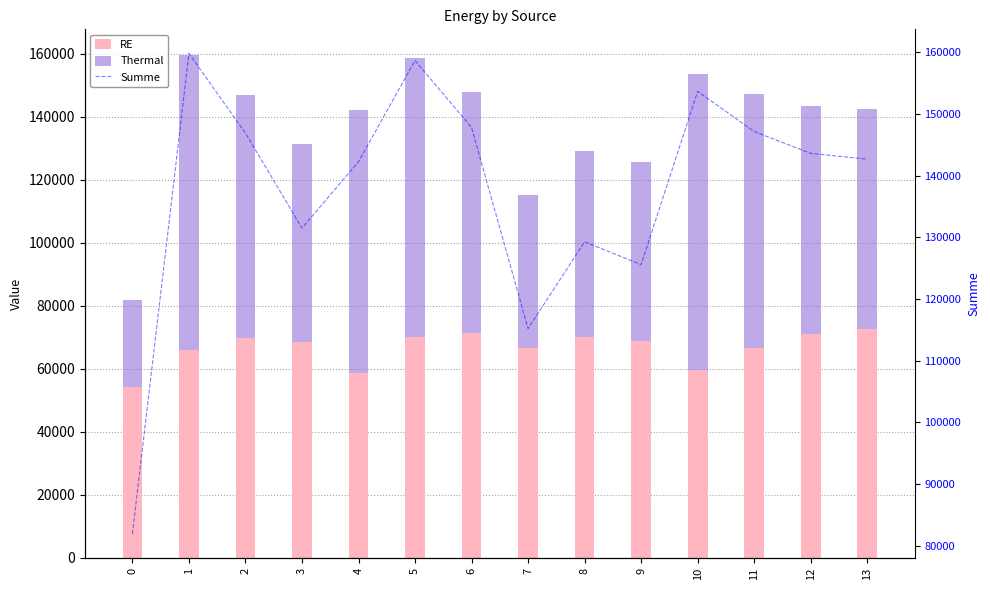

Which label corresponds to the largest value in the chart?

1